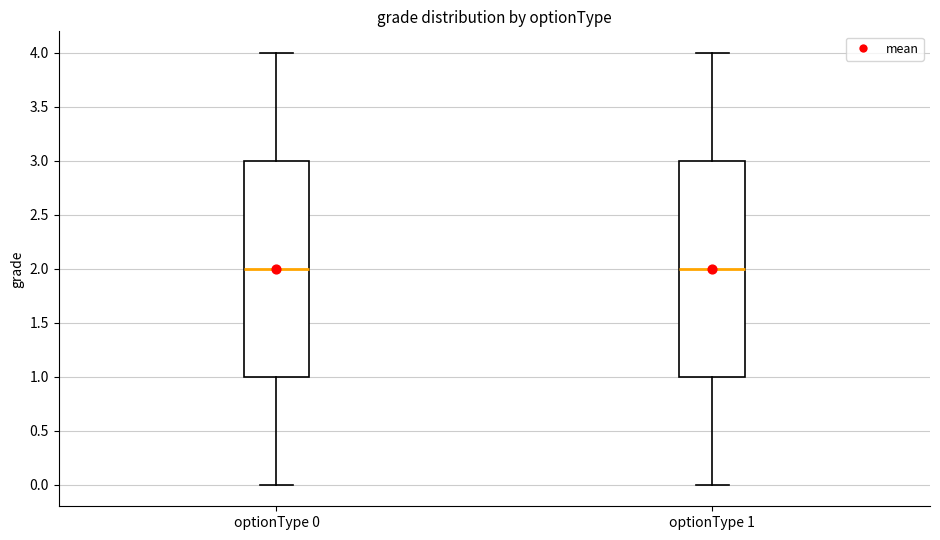

Where does the median line of the box for optionType 0 sit on the y-axis? The values are not printed on the chart, so give them approximately, as read against the axis.

2